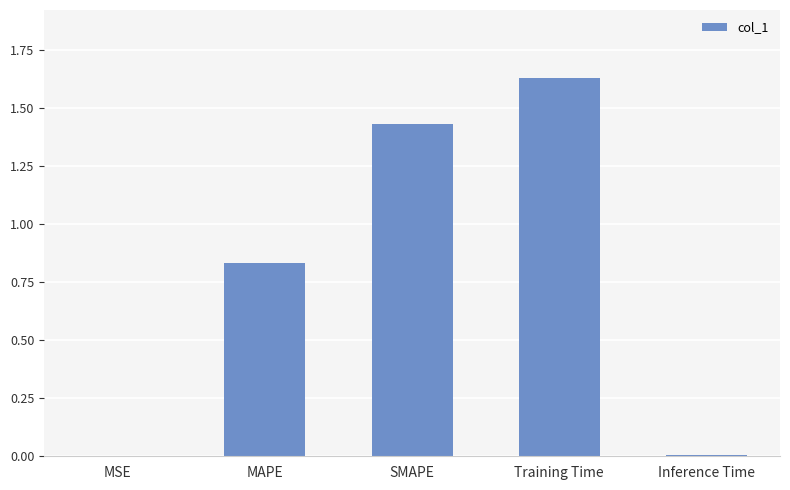

What is the difference between the values at SMAPE and MAPE?

0.6